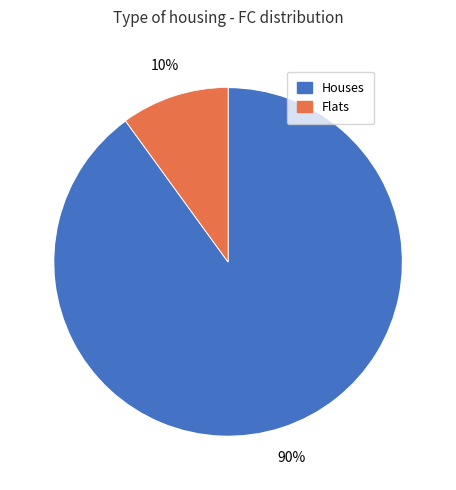

To the nearest percent, what is the difference between the largest and smallest slice percentages?

80%